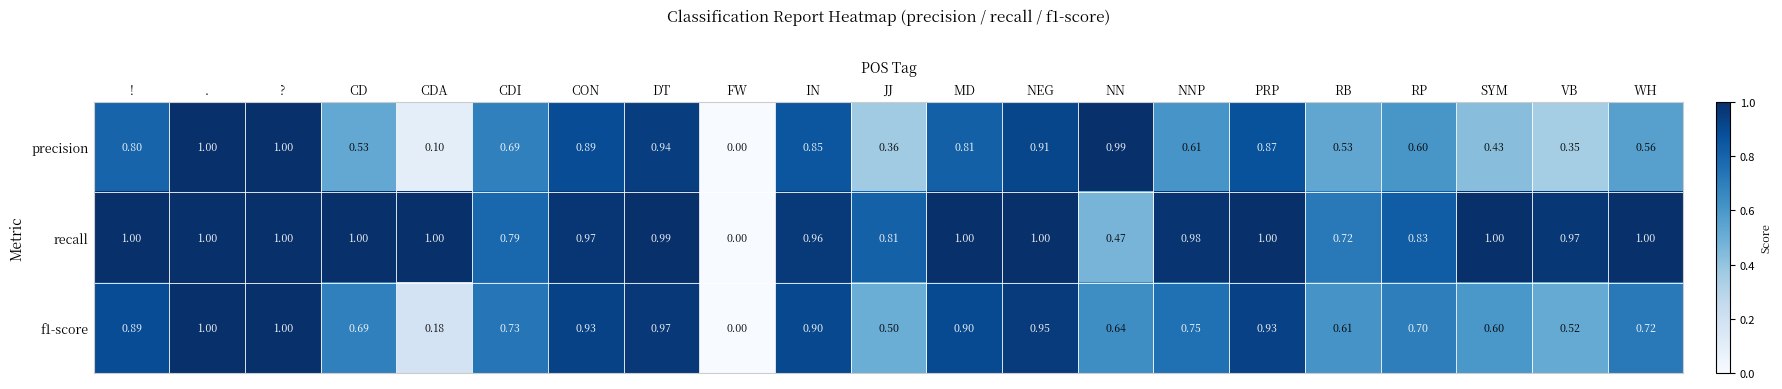

At which label is precision closest to 0?

FW